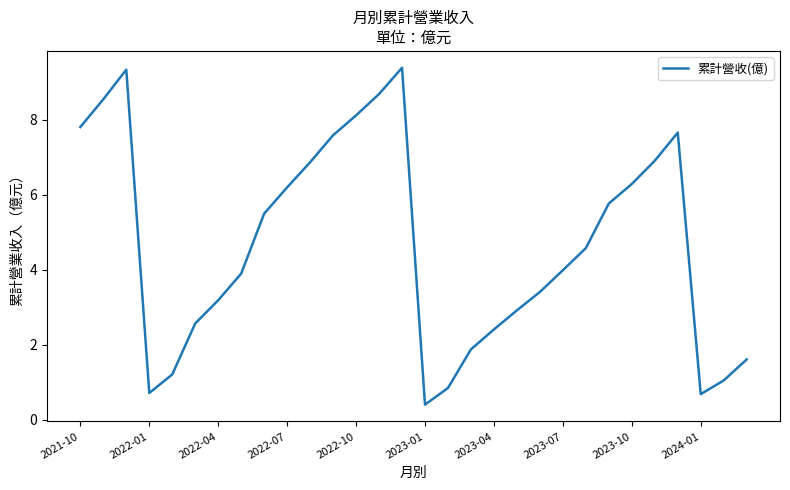

What is the difference between the maximum and minimum values?

9.0